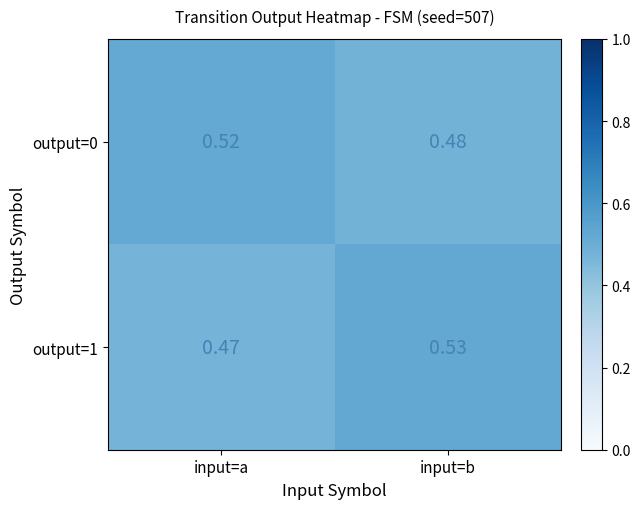

Is the value of output=0 at input=a greater than the value of output=1 at input=b?

No